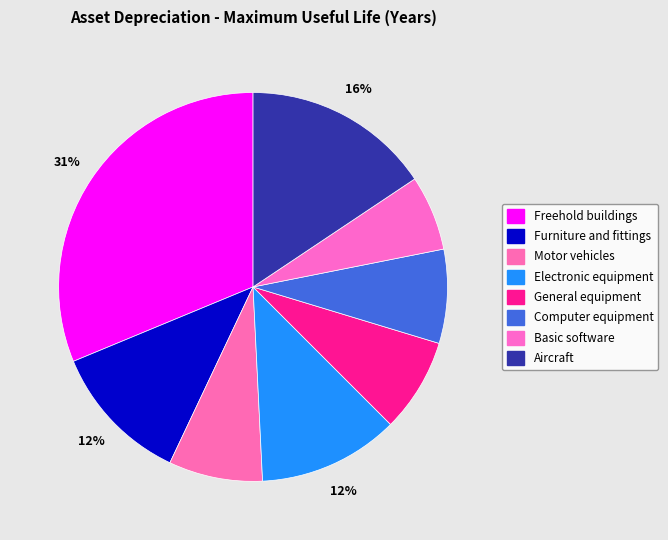

Is there any slice that represents more than half of the pie?

No